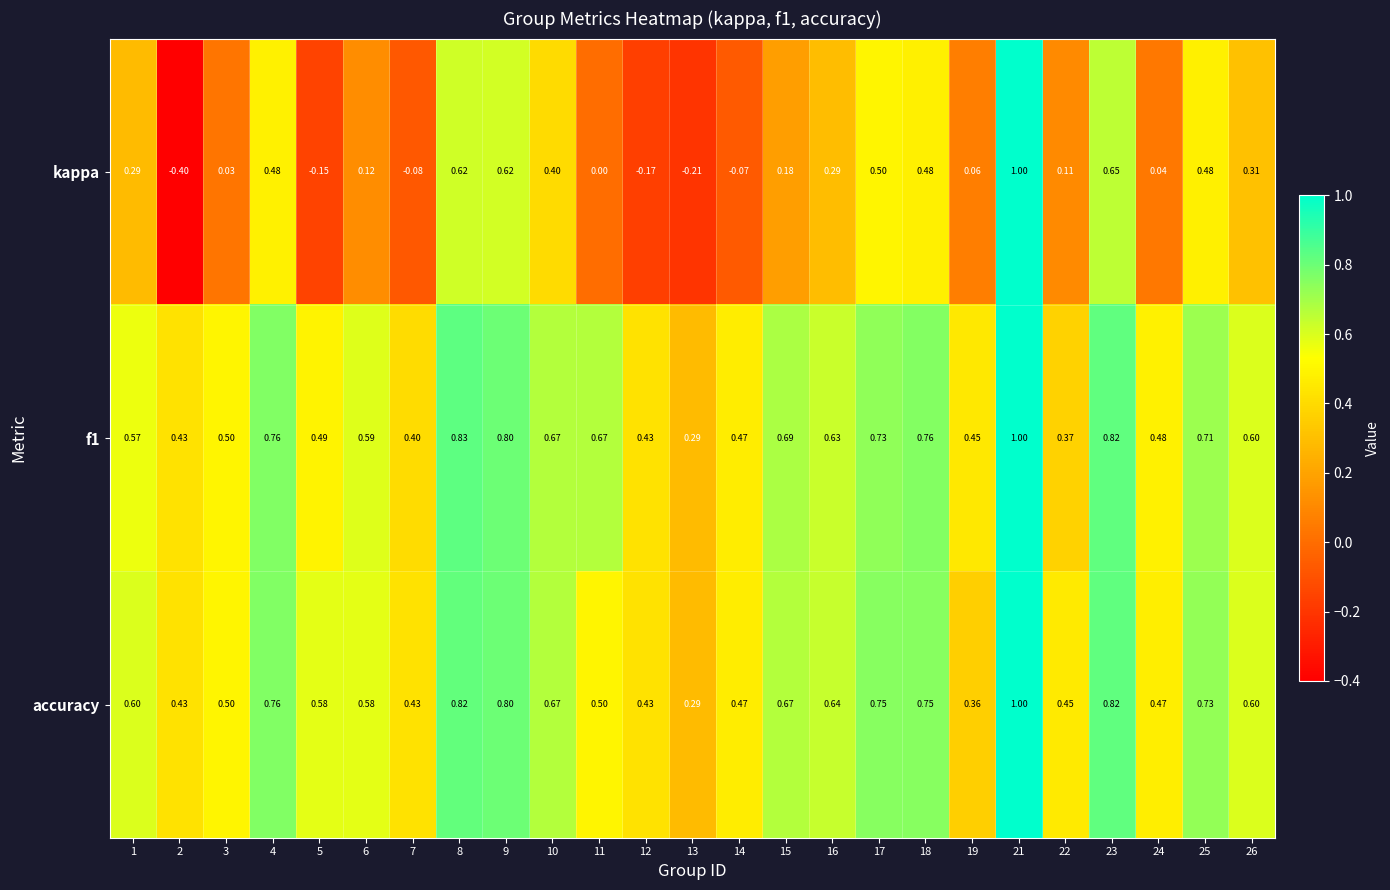

Count the number of categories in the chart.

25